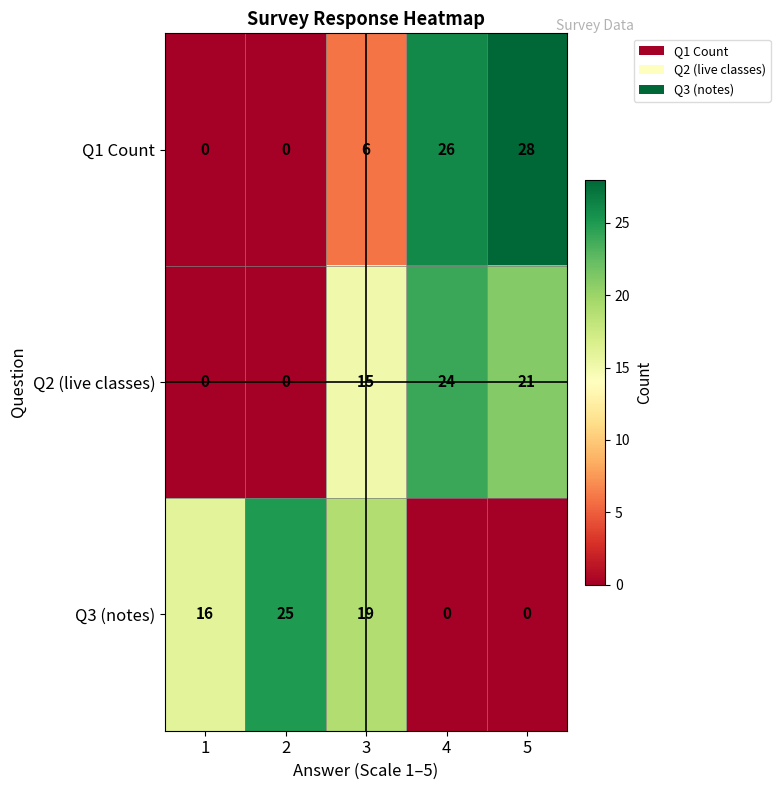

Where is Q2 (live classes) nearest to the value 12?

3